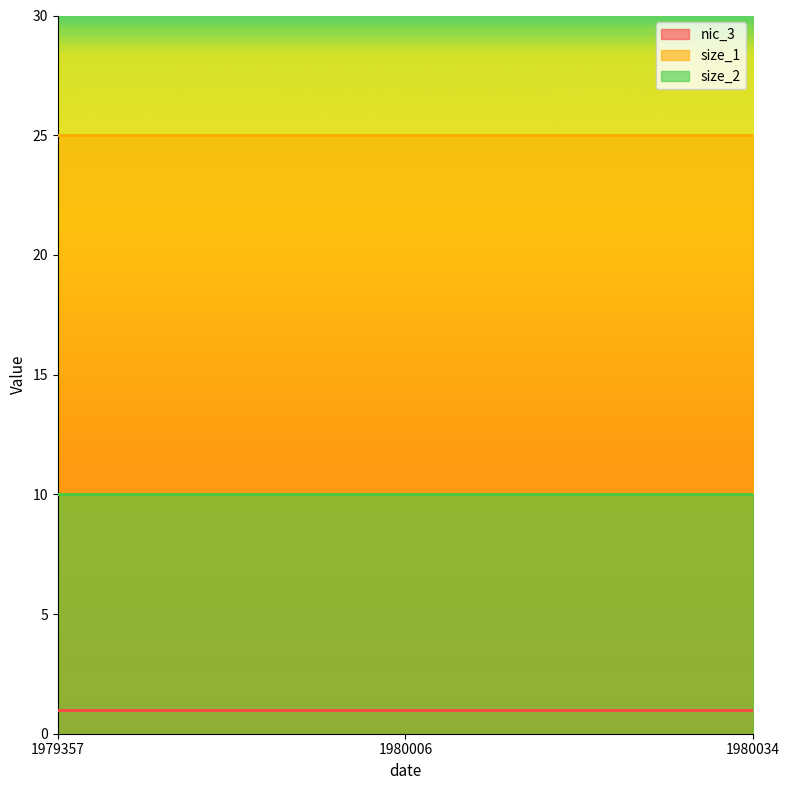

Reading left to right, list all the values displayed in this chart.

nic_3: 1979357=1	1980006=1	1980034=1
size_1: 1979357=25	1980006=25	1980034=25
size_2: 1979357=10	1980006=10	1980034=10